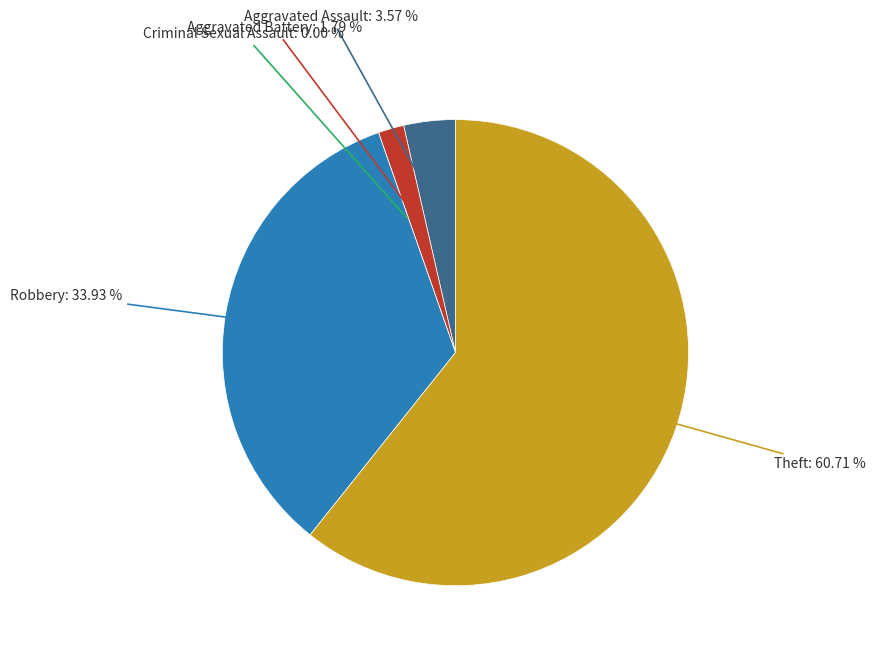

Approximately how many times larger is the value at Aggravated Assault compared to Aggravated Battery?

2.0